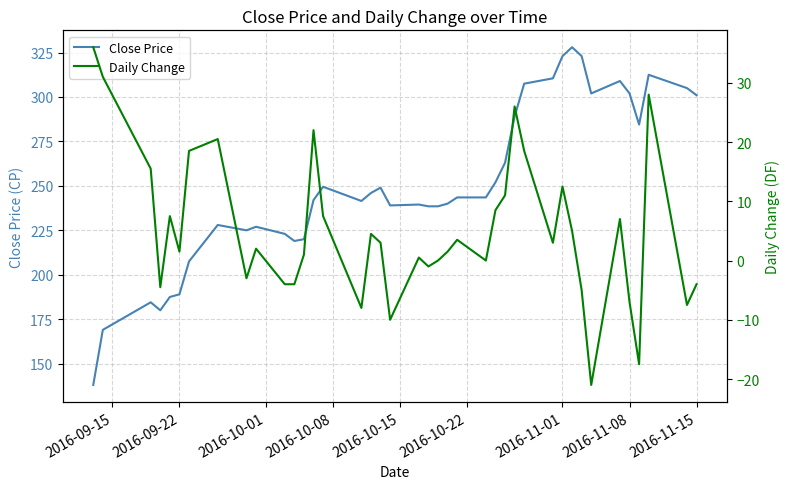

What is the highest value of the Close Price series?

328.0